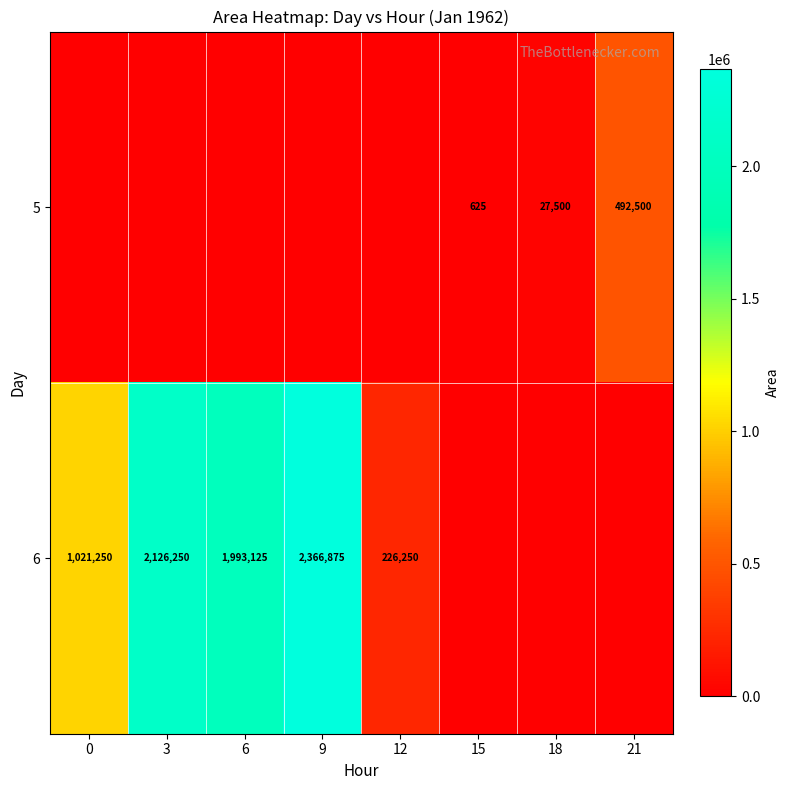

How many data points does each series have?

8